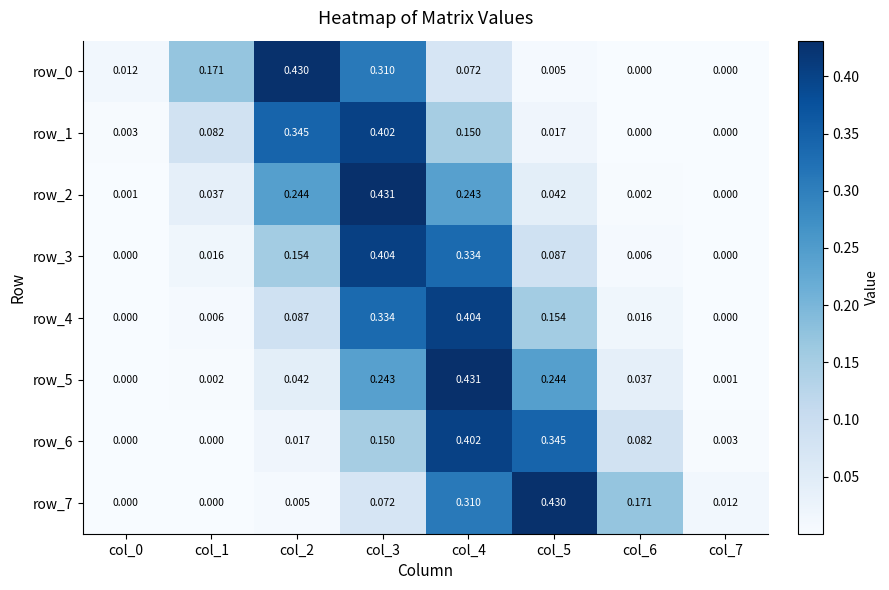

Is the value of row_7 at col_1 greater than the value of row_6 at col_6?

No